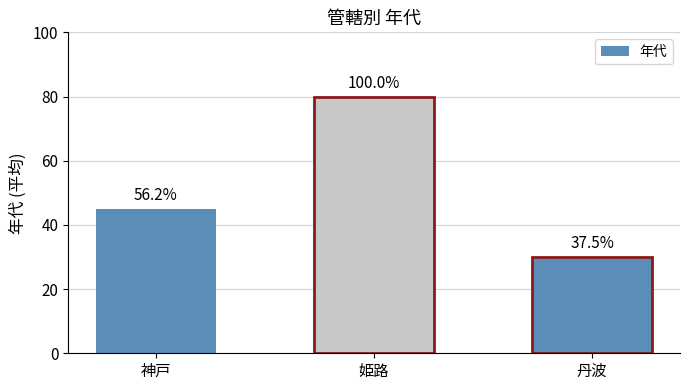

Are the bars horizontal?

No